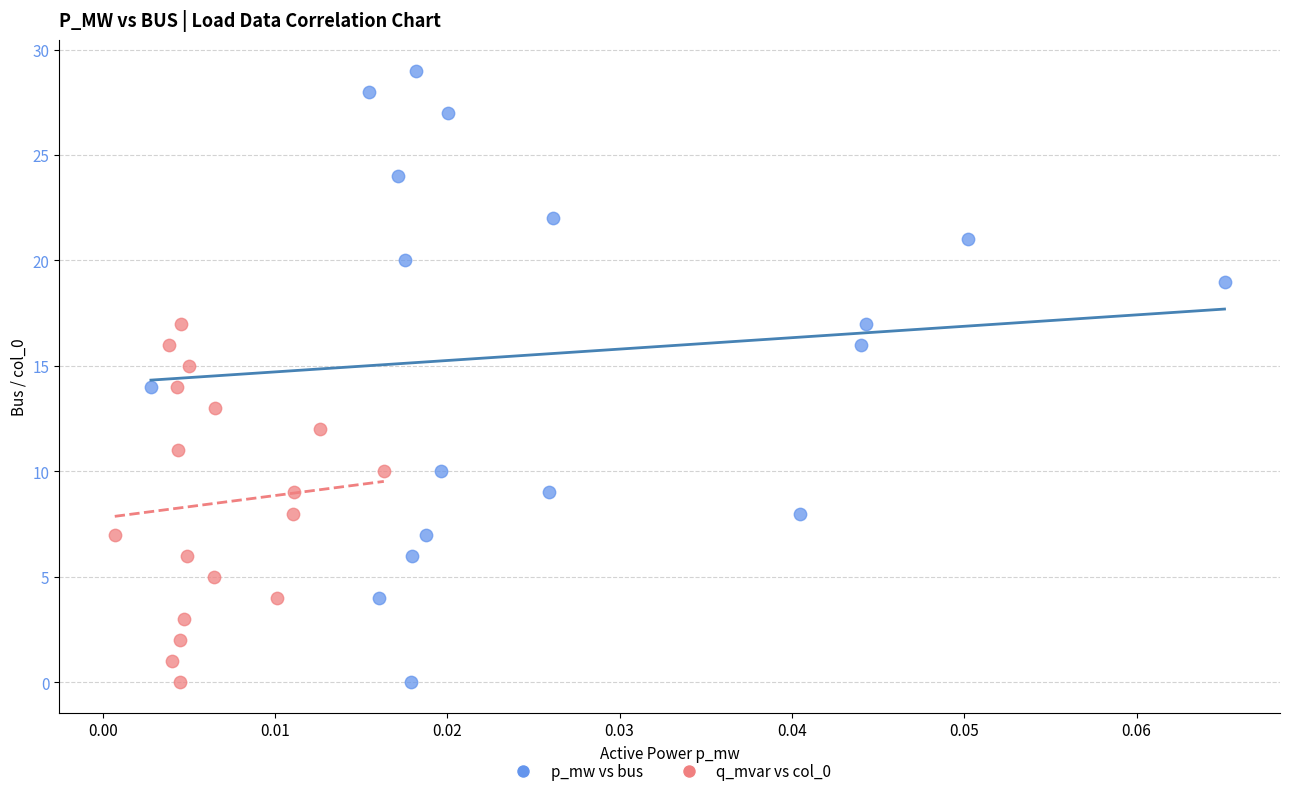

Which series has the largest Y range (max minus min)?

p_mw vs bus